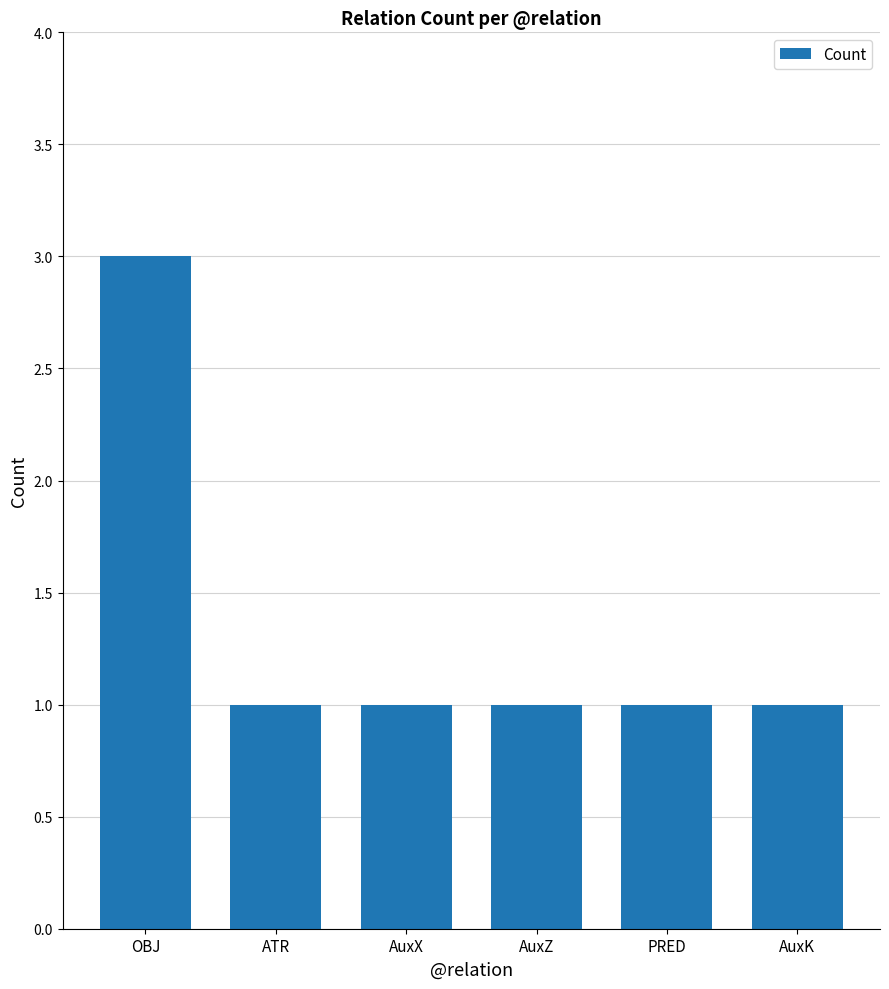

Reading left to right, list all the values displayed in this chart.

3	1	1	1	1	1